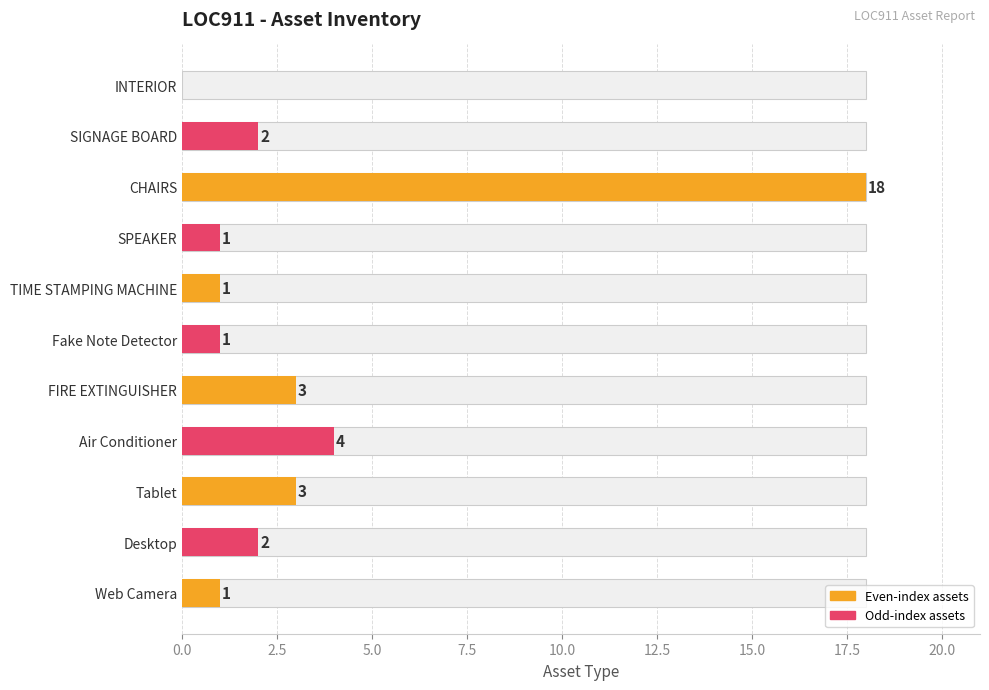

Reading left to right, list all the values displayed in this chart.

0	2	18	1	1	1	3	4	3	2	1